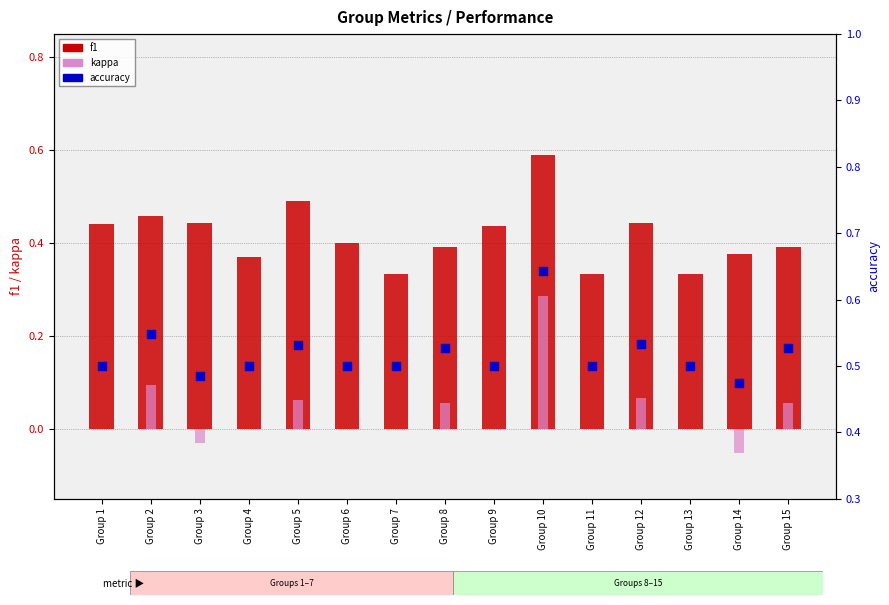

What are all the series names shown in the legend?

f1, kappa, accuracy